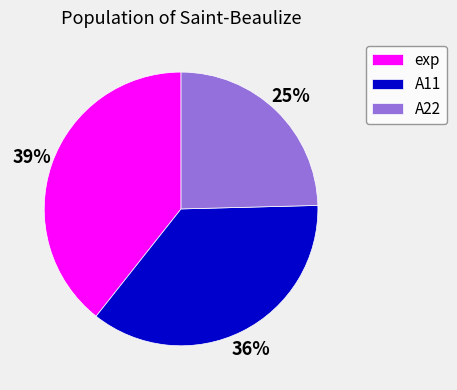

Which slice is the largest?

exp